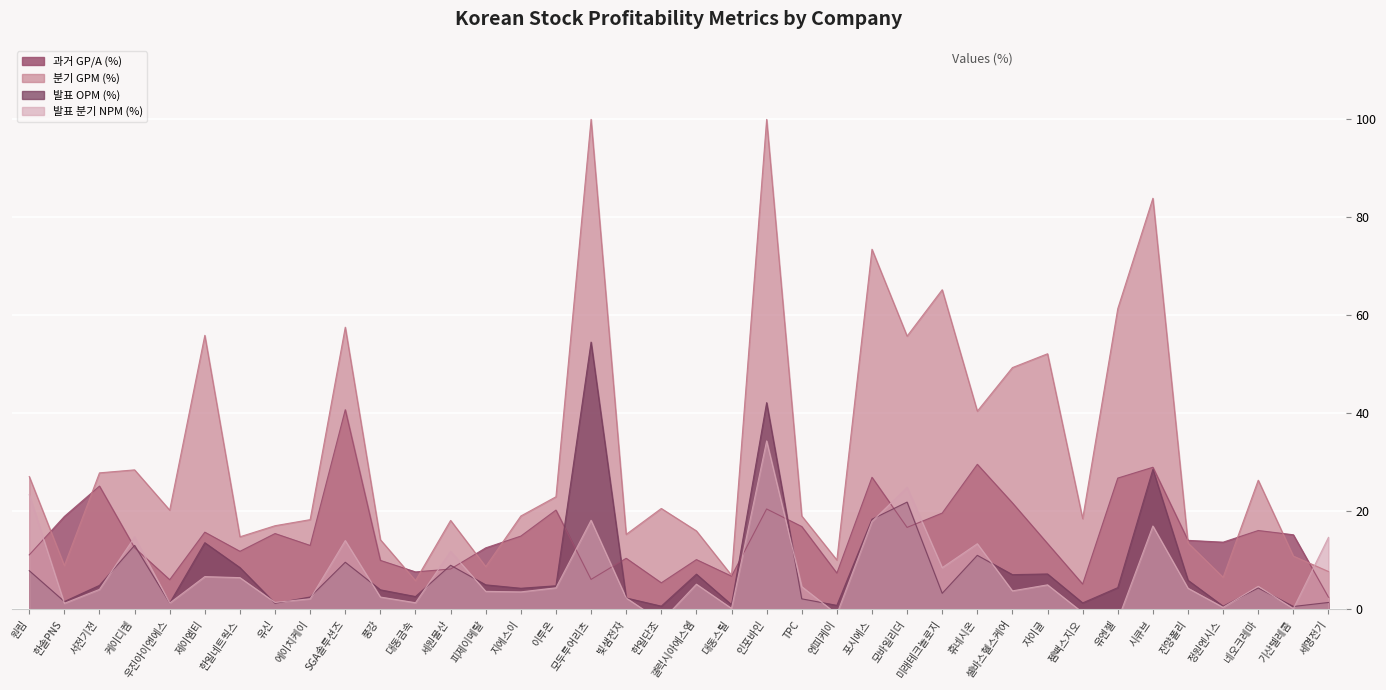

After their last crossing, which series has the higher values: 발표 OPM (%) or 과거 GP/A (%)?

과거 GP/A (%)